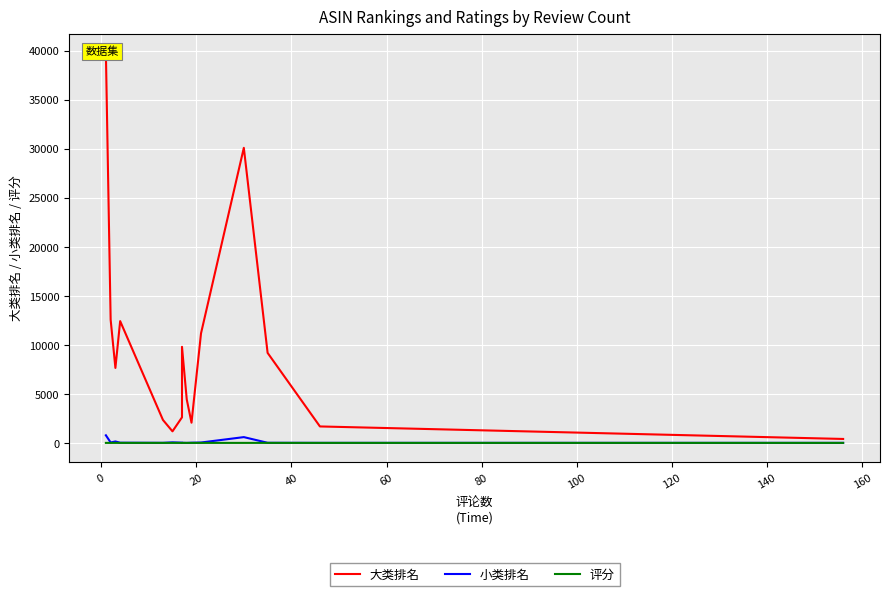

Reading right to left, extract all data points from this chart.

大类排名: 406.0	1682.0	9187.0	30108.0	11181.0	2066.0	4437.0	9808.0	2613.0	1183.0	2343.0	12429.0	7651.0	12576.0	39782.0
小类排名: 6.0	7.0	15.0	594.0	43.0	24.0	4.0	17.0	27.0	60.0	12.0	24.0	150.0	47.0	778.0
评分: 4.5	4.0	4.6	4.1	3.8	4.0	4.3	3.6	4.6	4.6	4.9	4.7	5.0	5.0	4.0